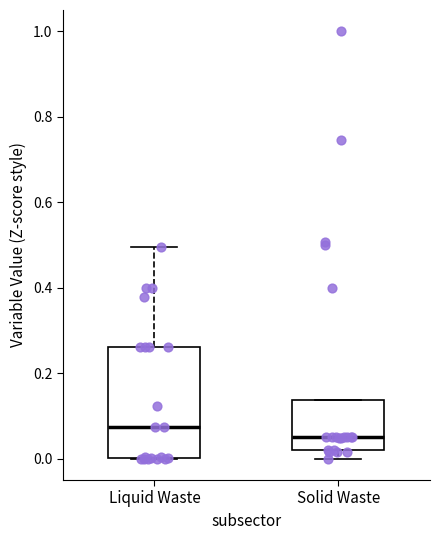

Reading left to right, transcribe this box plot: for each box, give where its median line is, the range the box spans, and where its two whiskers end, as read against the y-axis. The values are not printed on the chart, so give them approximately, as read against the axis.

Liquid Waste: median 0.08, box 0.00 to 0.26, whiskers 0.00 to 0.50
Solid Waste: median 0.06, box 0.02 to 0.14, whiskers 0.00 to 0.14